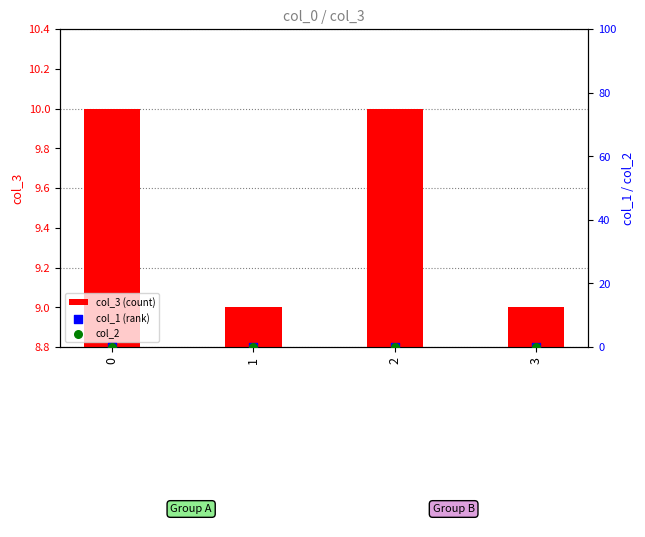

What are all the series names shown in the legend?

col_3 (count), col_1 (rank), col_2